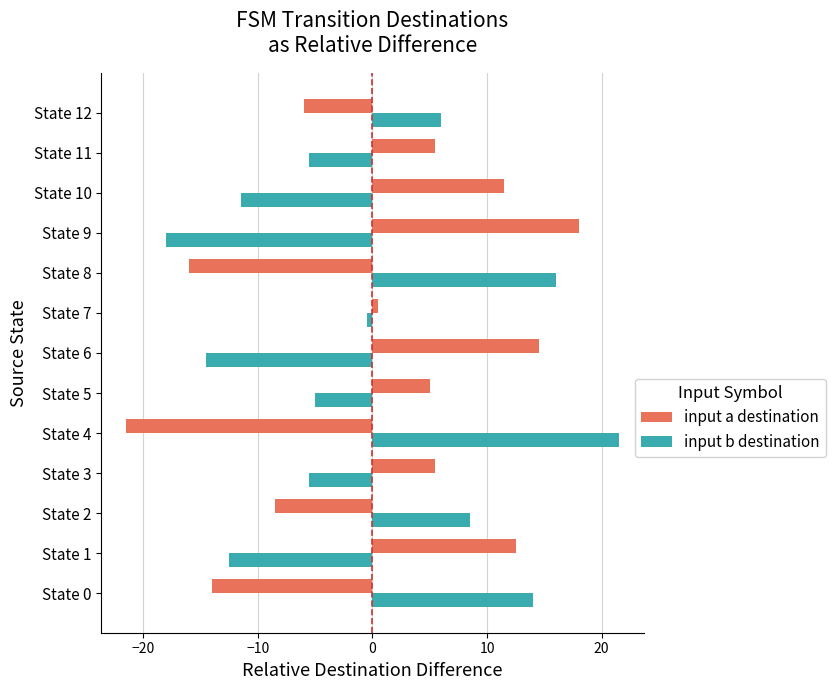

How many data points in input a destination are less than 5?

6